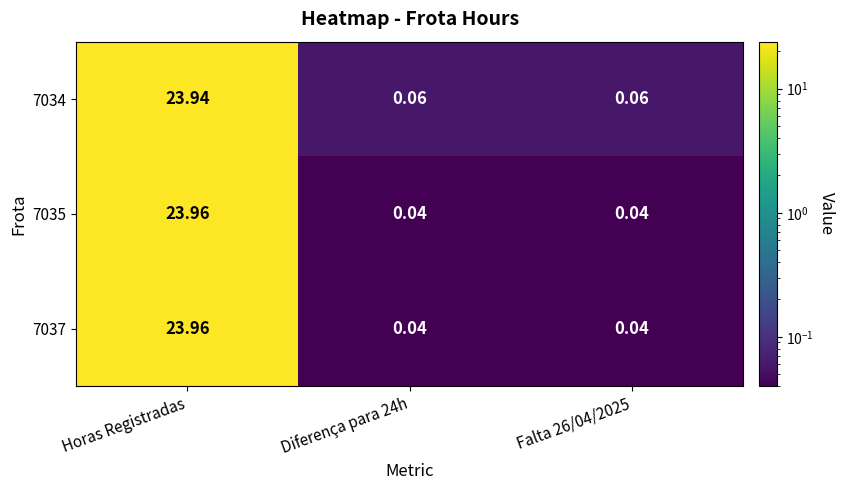

At which category does the chart reach its peak across all series?

Horas Registradas